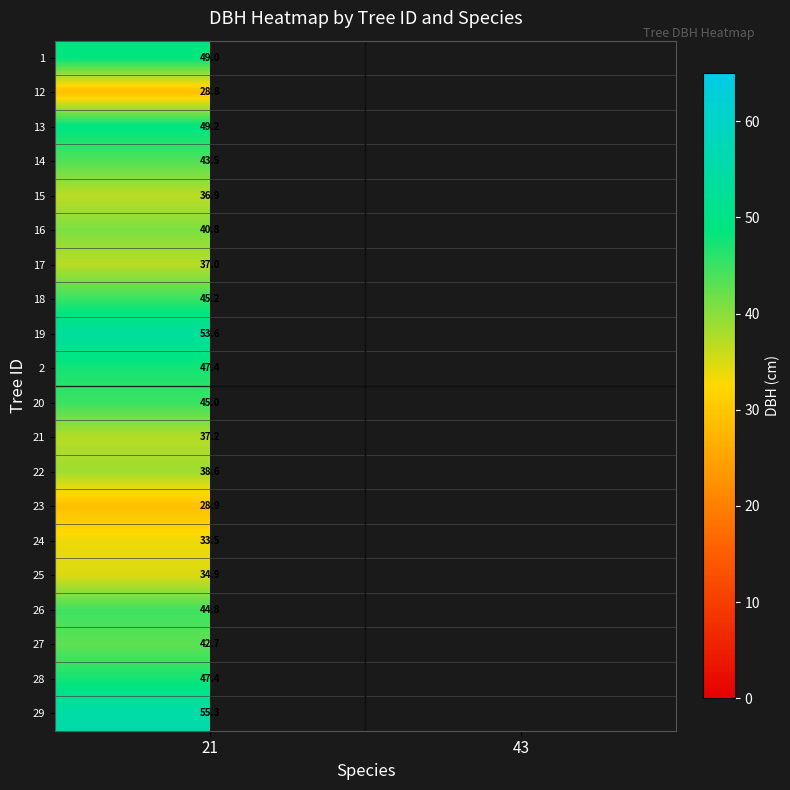

Which label corresponds to the largest value in the chart?

21